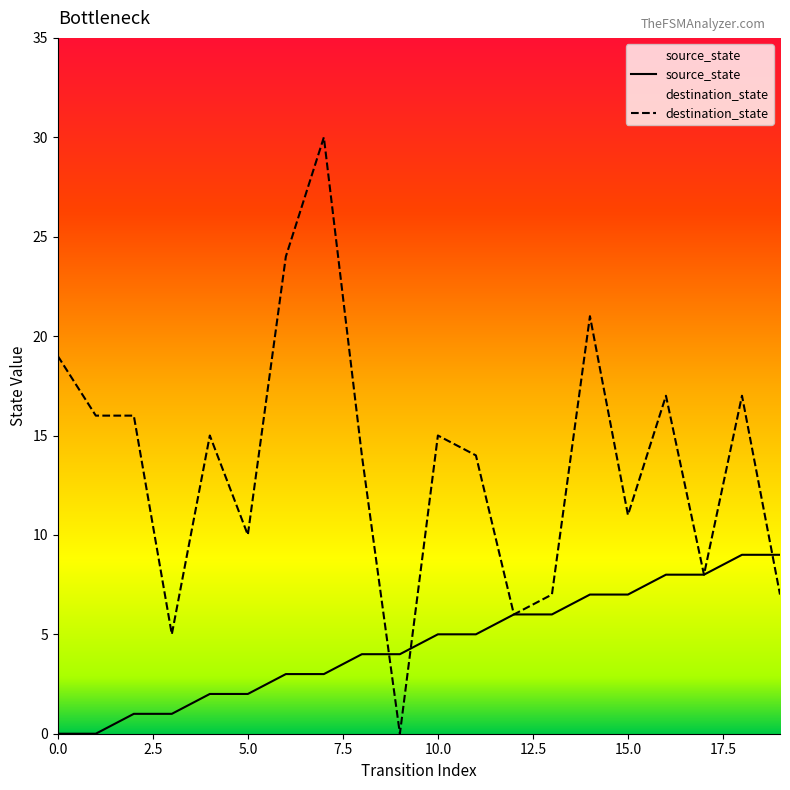

Is it true that destination_state equals 17 at 18?

True